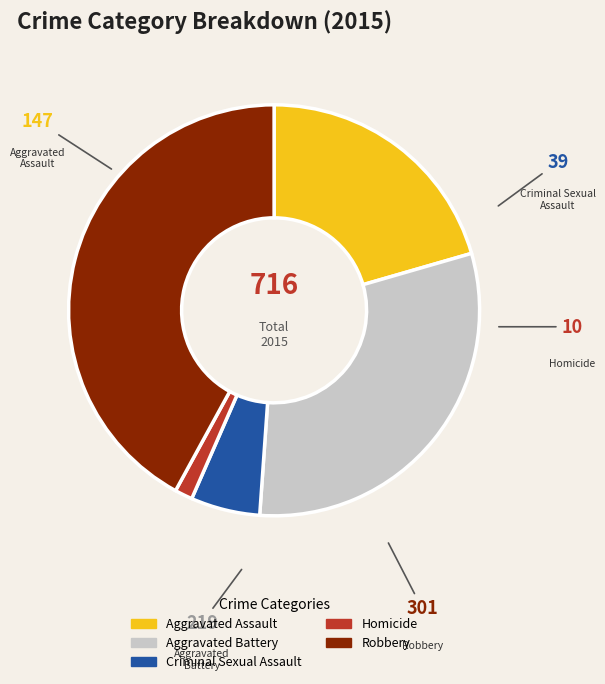

How many segments does this pie chart have?

5